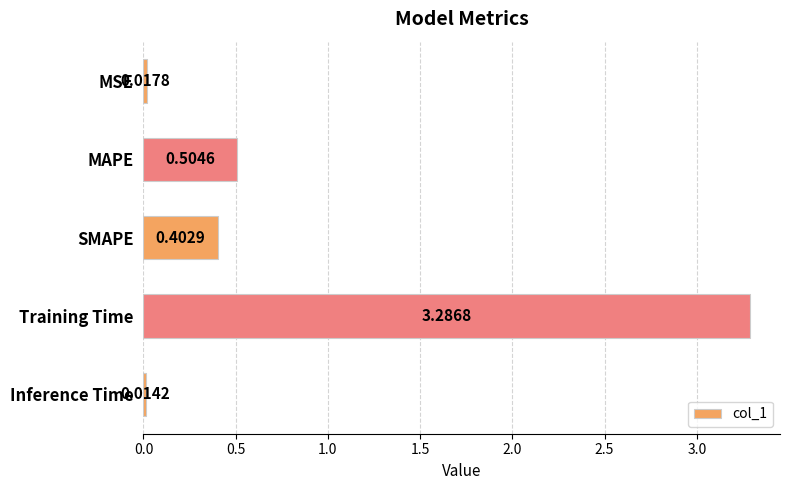

Which label corresponds to the smallest value in the chart?

Inference Time